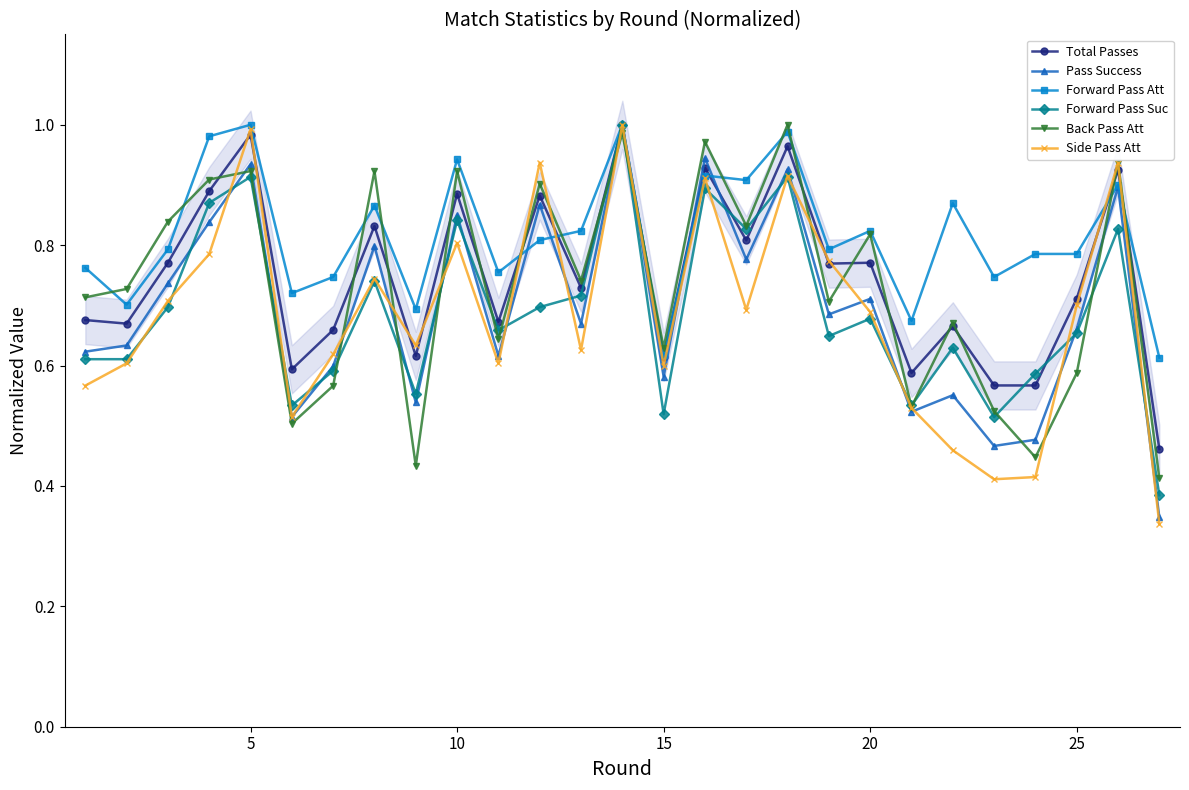

What is the maximum value for Forward Pass Att?

1.0